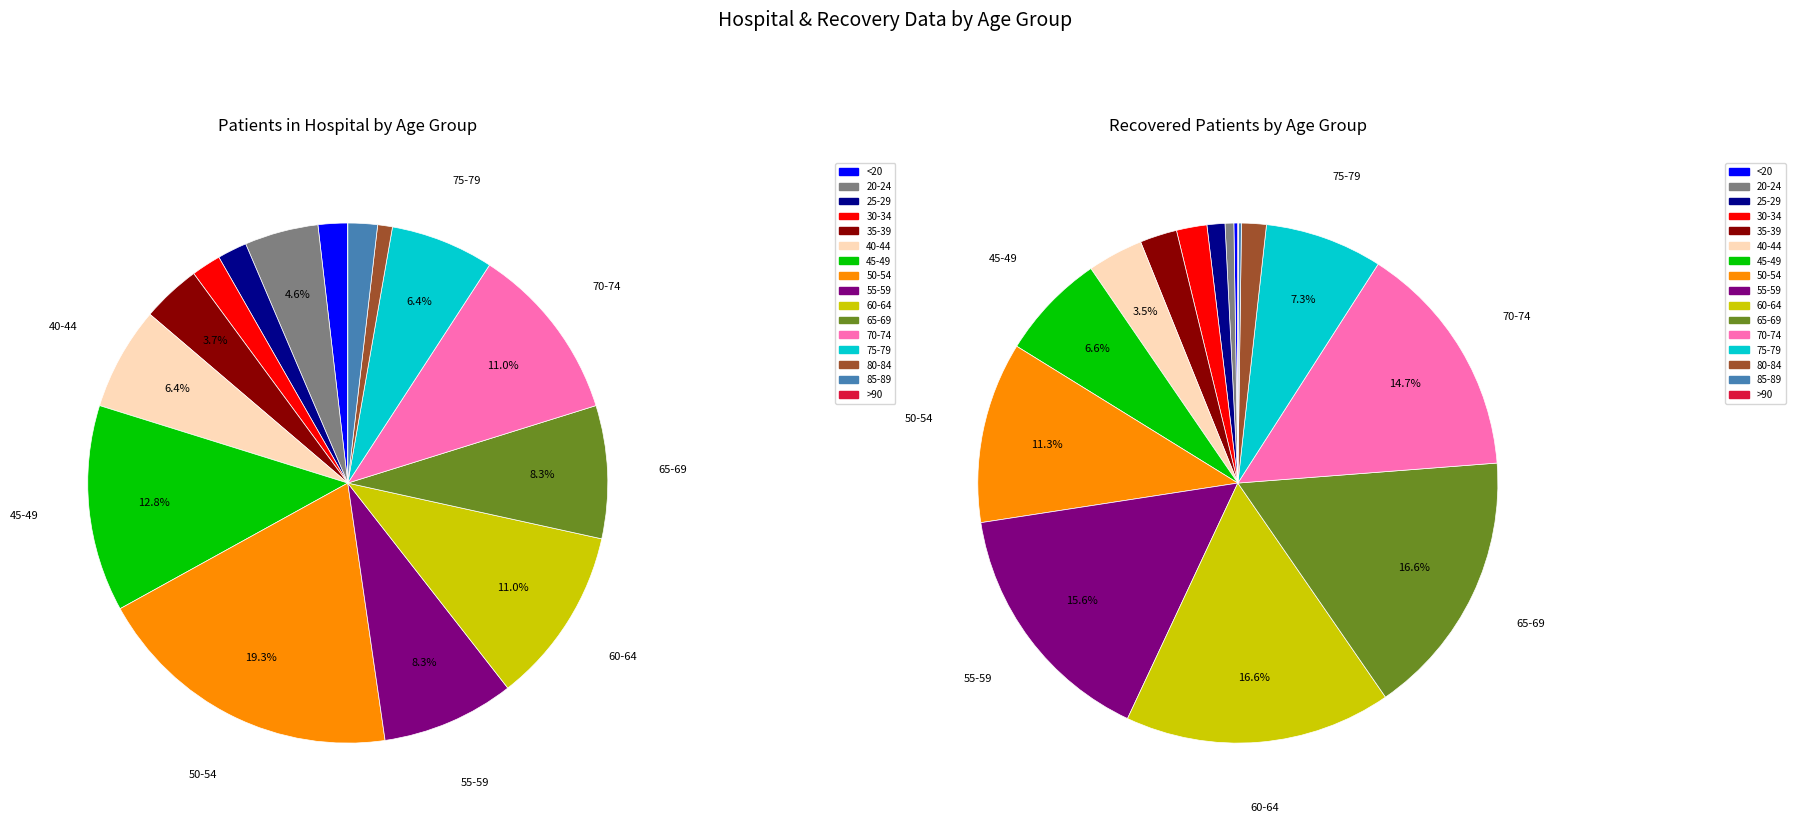

True or false: 60-64 accounts for 17% of the total.

True